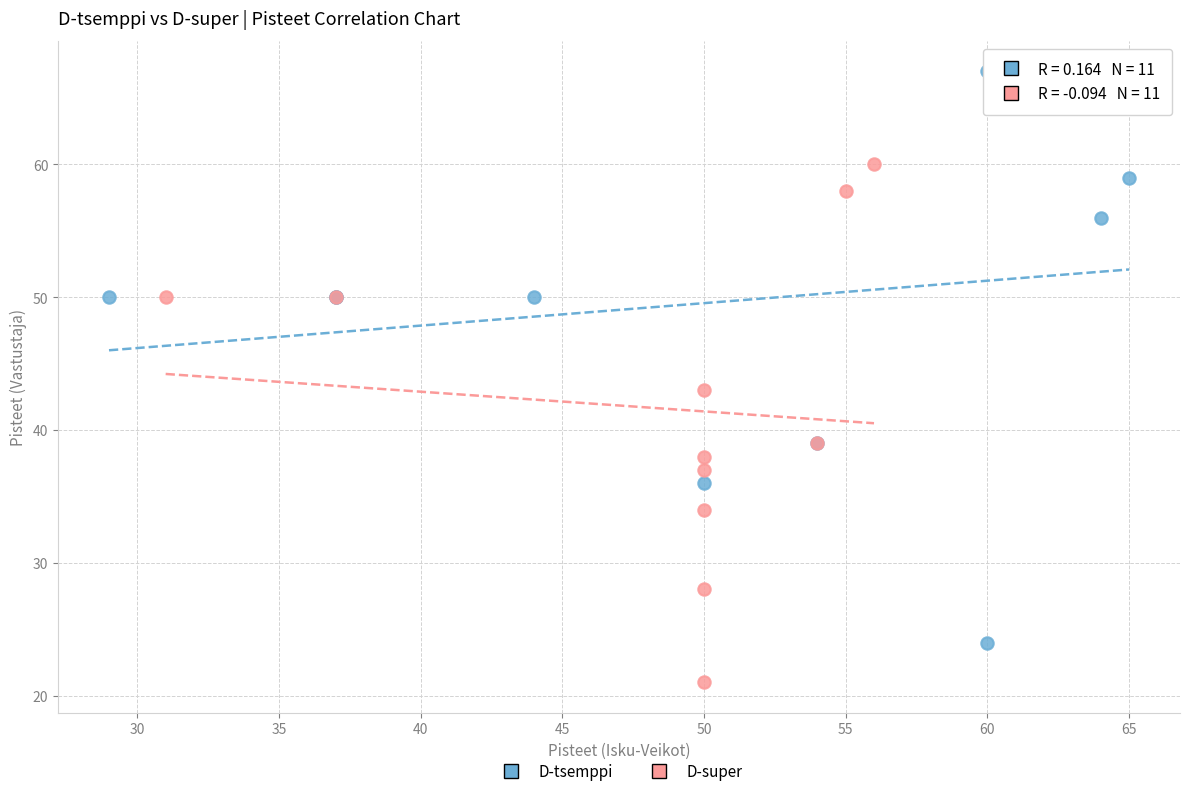

Which series has the widest spread of Y values?

D-tsemppi